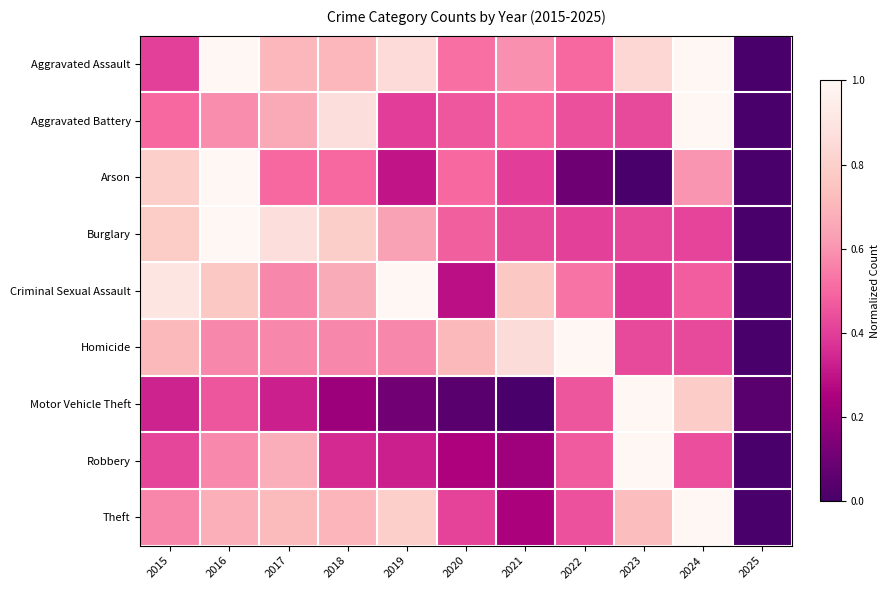

At how many categories does at least one series exceed 0?

11